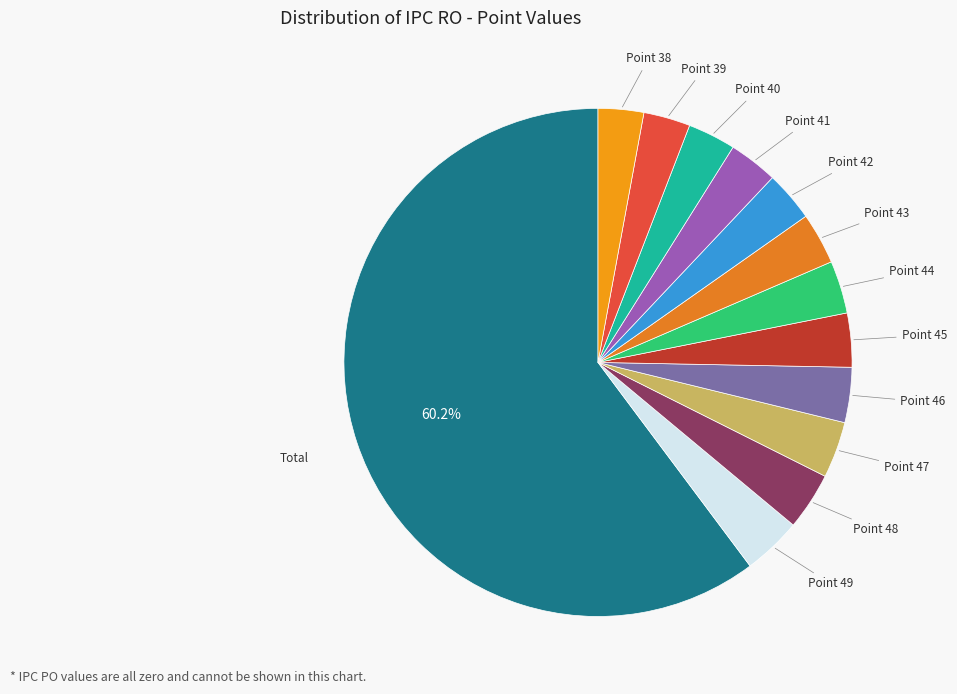

Count the number of slices in the pie.

13